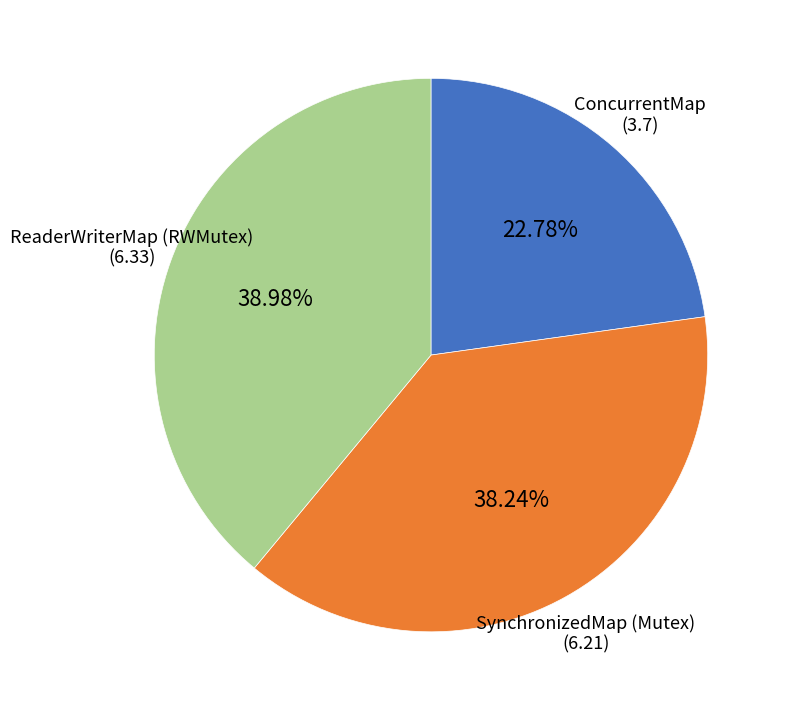

Approximately how many times larger is the value at ReaderWriterMap (RWMutex) compared to ConcurrentMap?

1.7